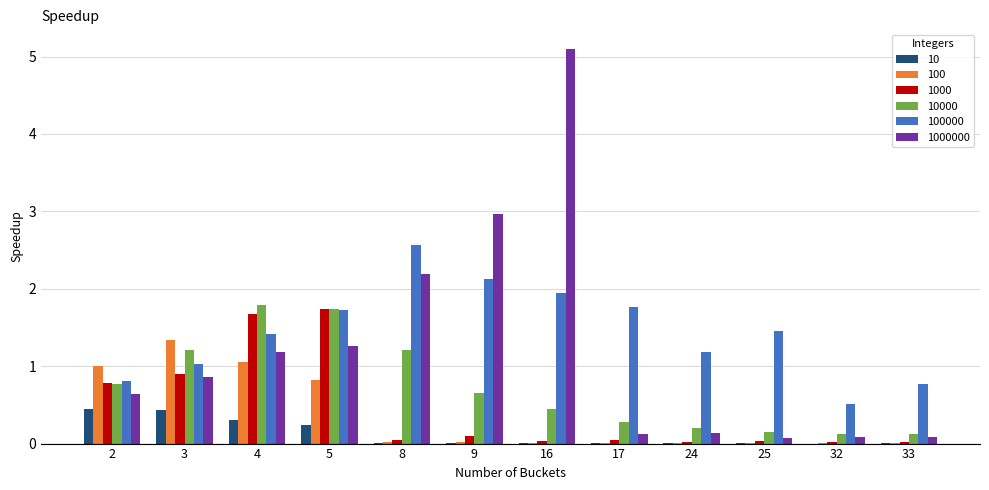

What is the sum of all 100000 values?

17.3